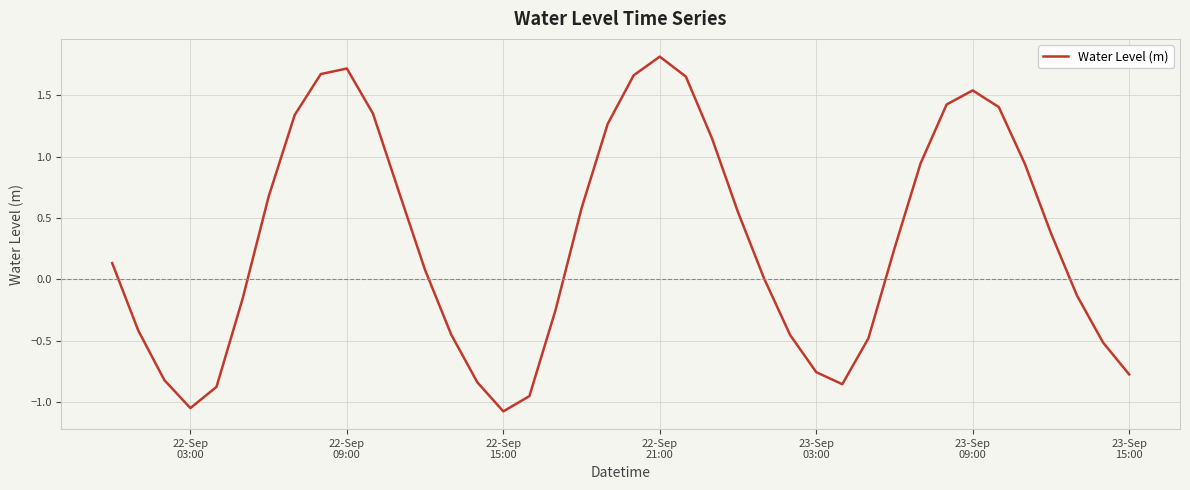

How many lines are shown in the chart?

1